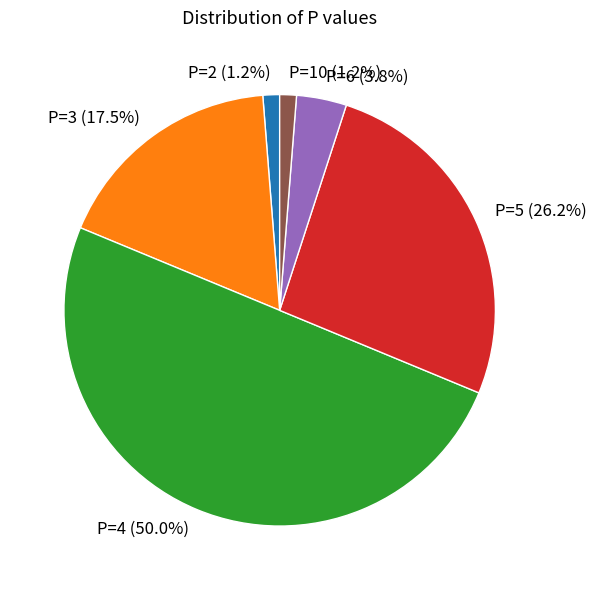

Does P=10 account for over 50% of the chart?

No